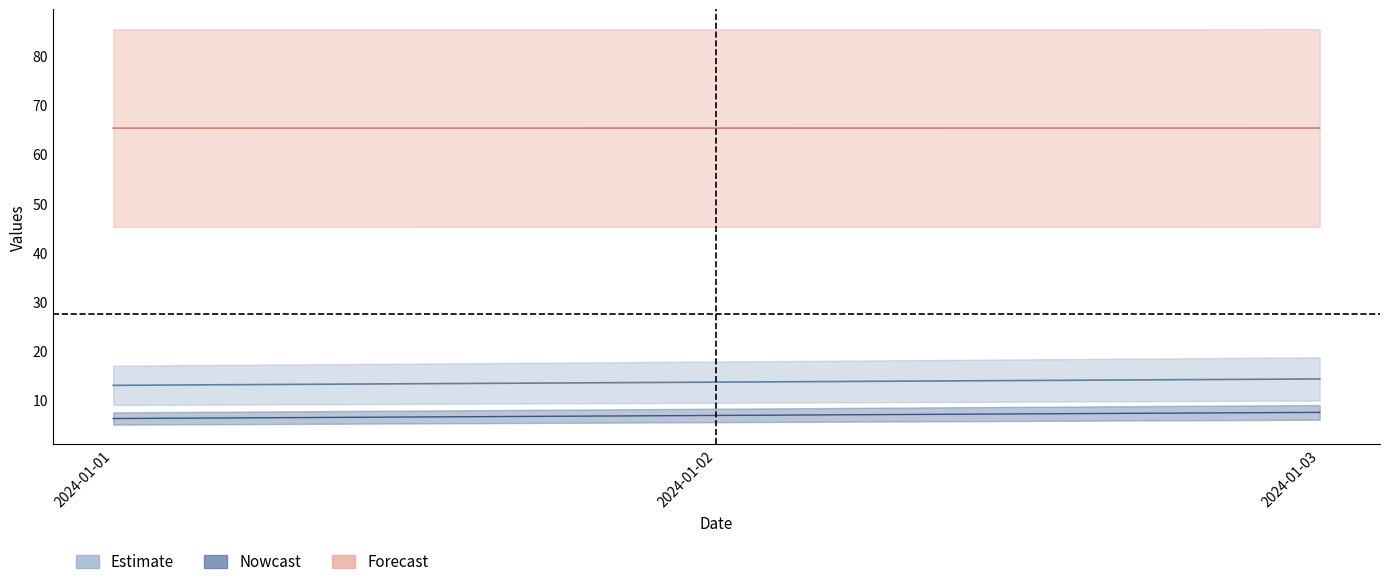

Is it true that points equals 7.5 at 2024-01-03?

True